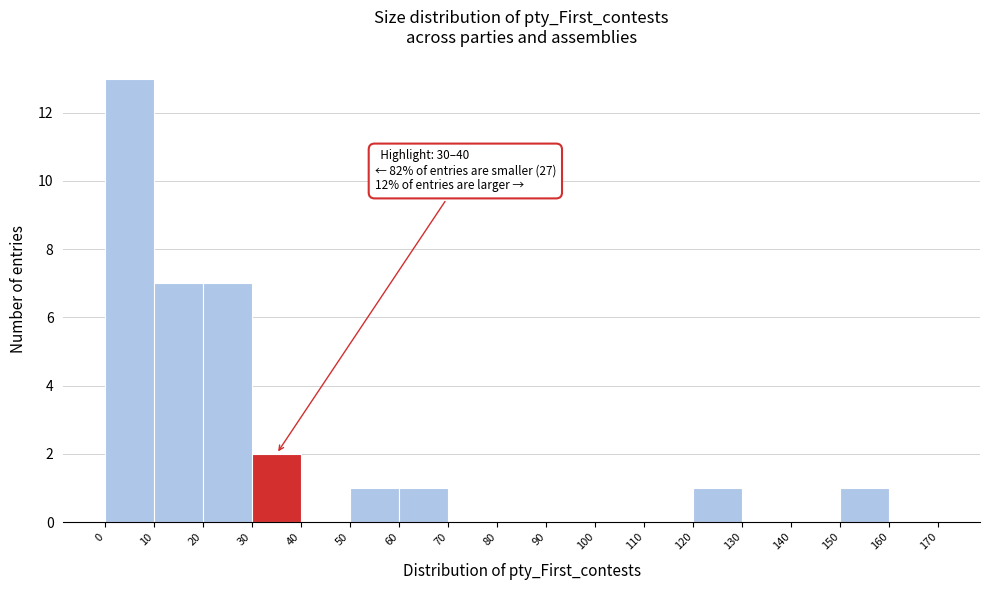

Over which range of the x-axis is the bar tallest?

0 to 10